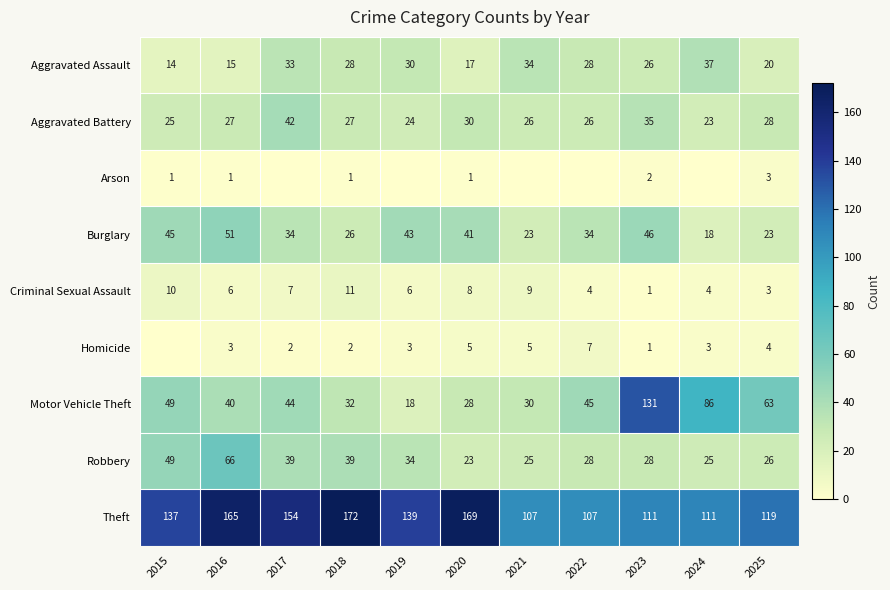

Read the Motor Vehicle Theft value at 2021.

30